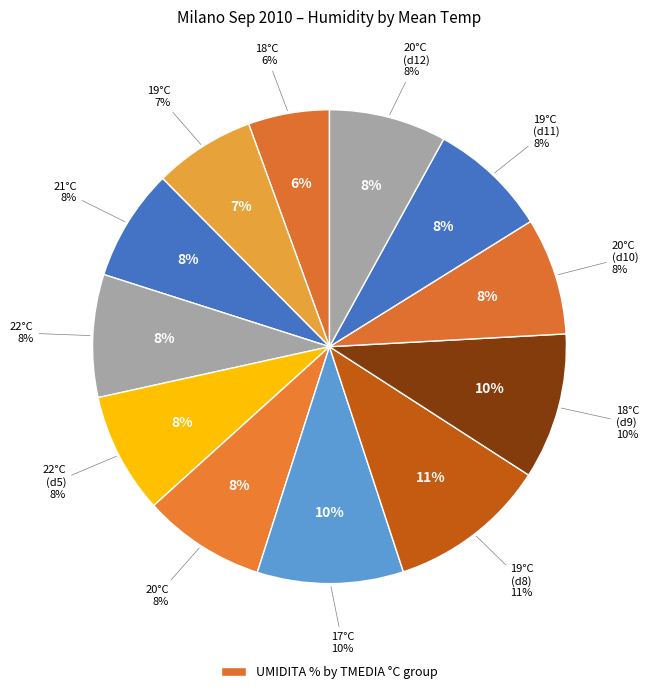

To the nearest percent, what percentage of the pie is 19°C(8)?

11%